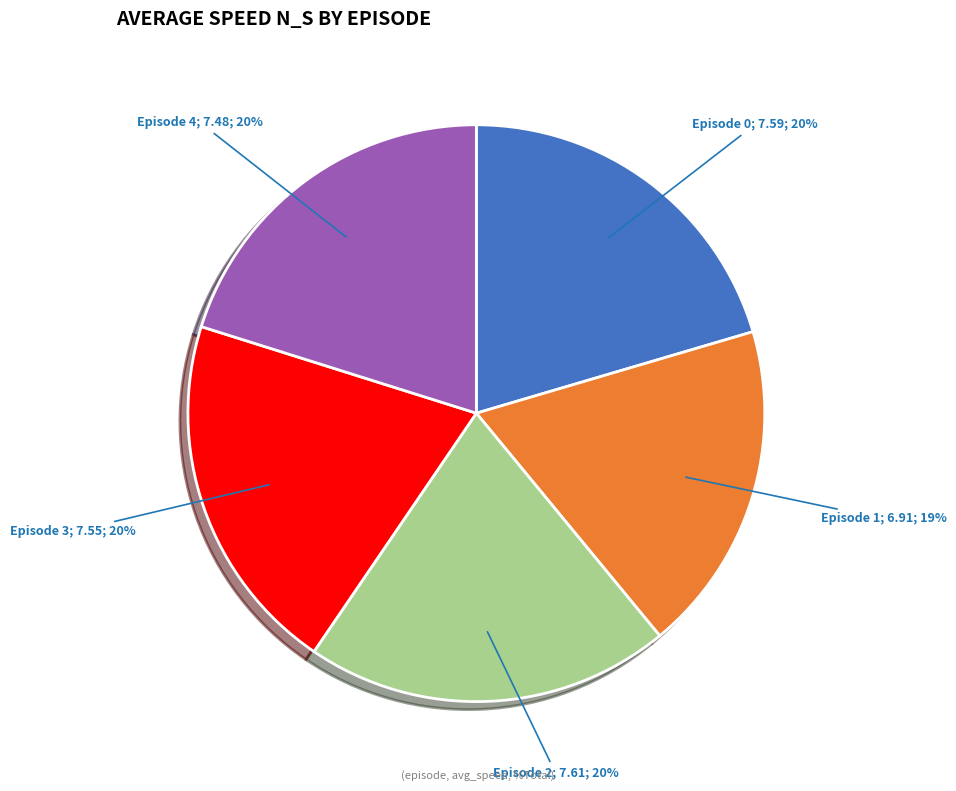

To the nearest percent, what is the average slice percentage?

20%